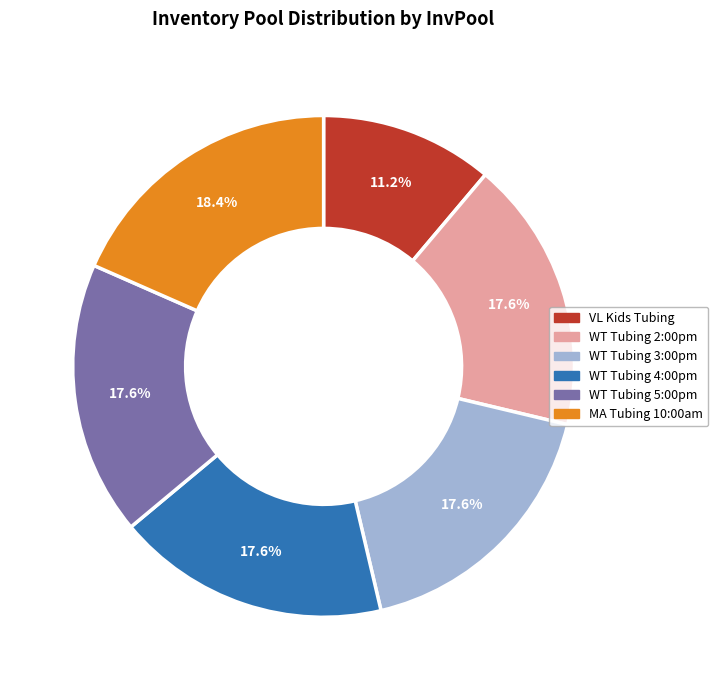

To the nearest percent, what portion does WT Tubing 3:00pm represent?

18%